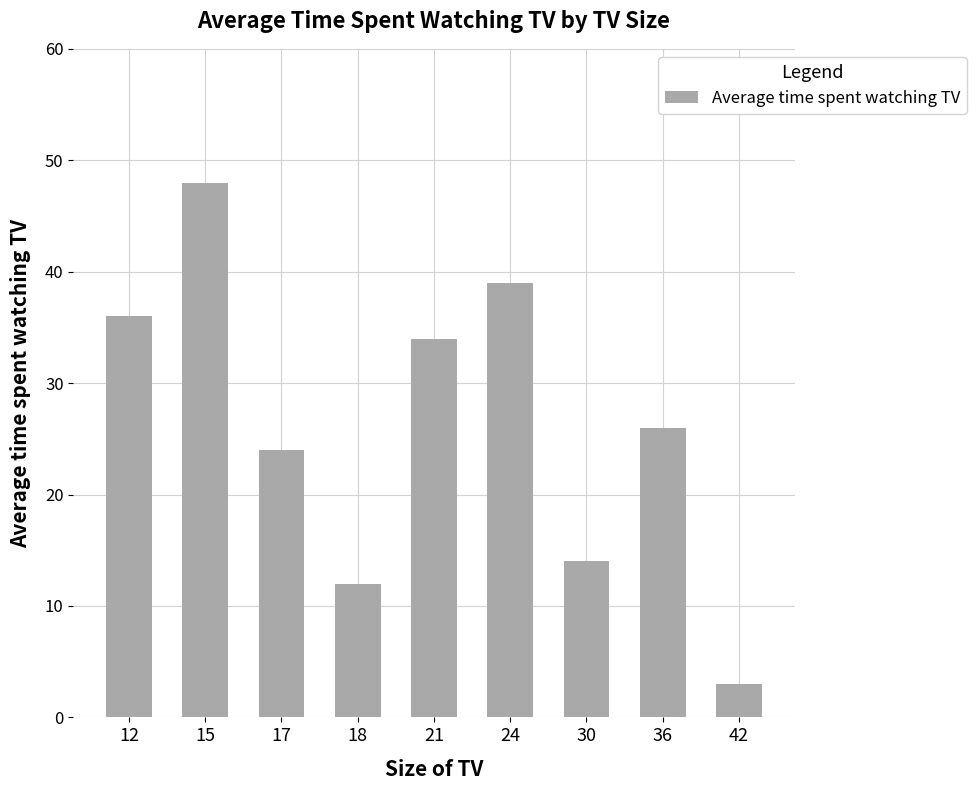

List the labels in order of value, smallest first.

42, 18, 30, 17, 36, 21, 12, 24, 15